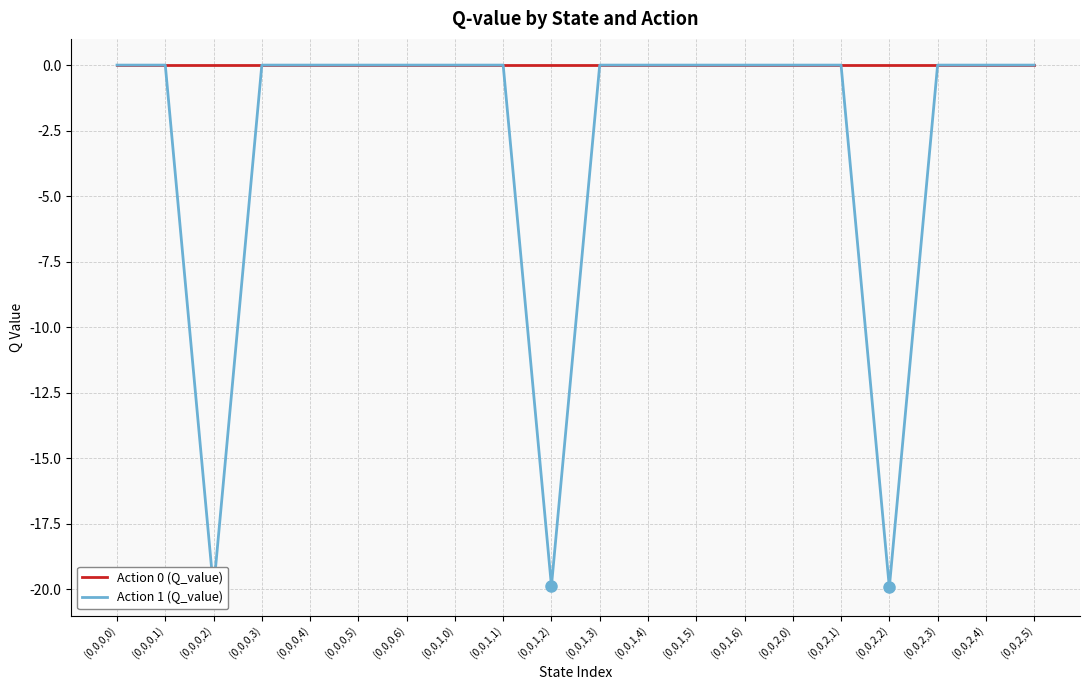

Which series has the largest total across all categories?

Action 0 (Q_value)